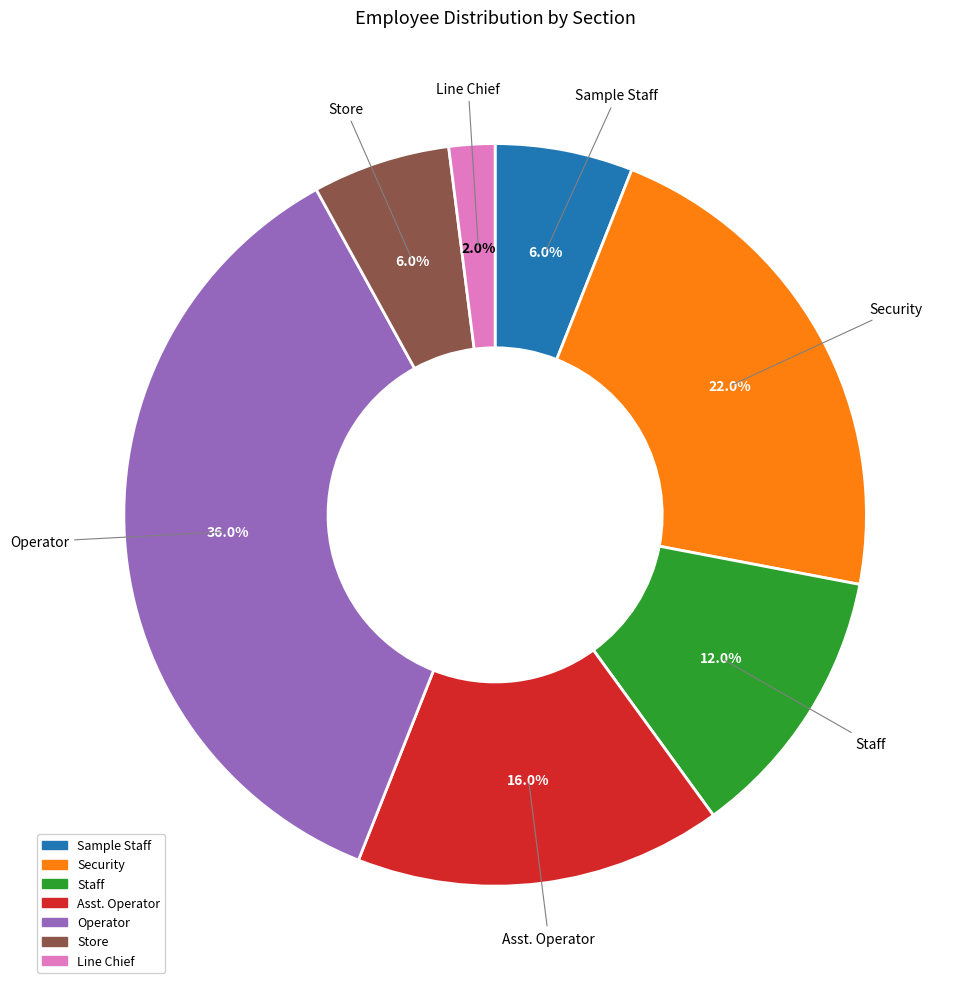

Between Store and Staff, which is larger?

Staff